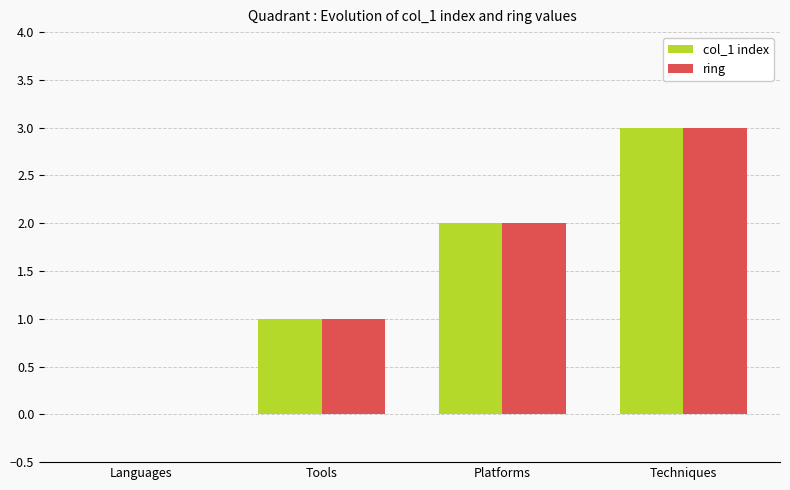

Count the number of data series in this chart.

2